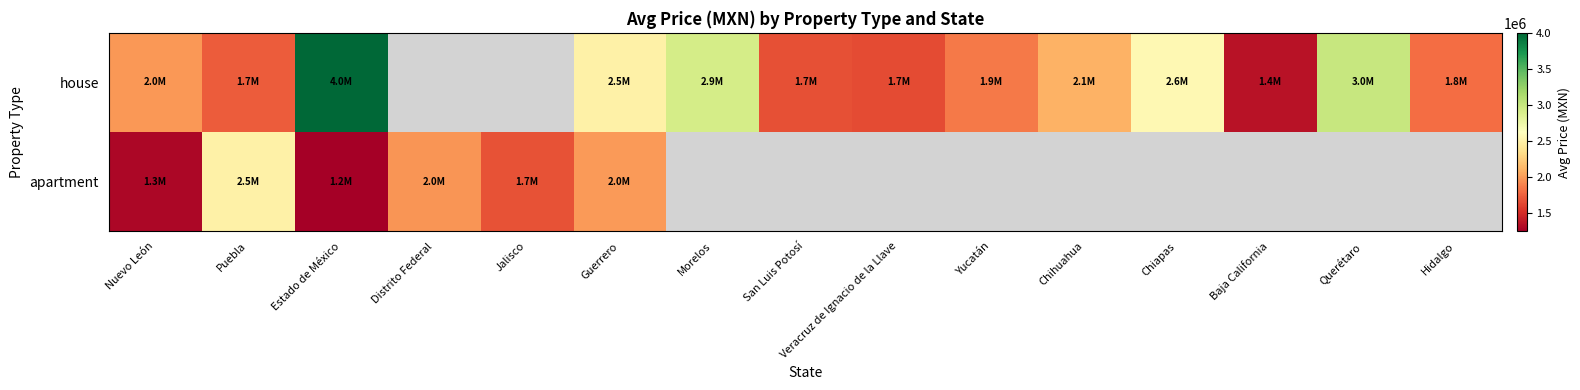

What is the difference between the maximum and minimum values in the house series?

2633687.0